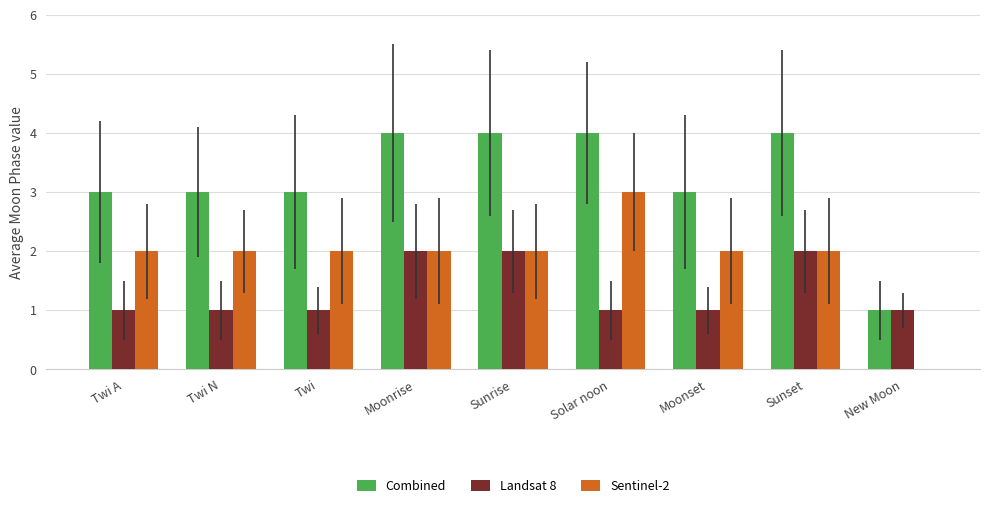

Is the value of Sentinel-2 at Moonset greater than the value of Combined at Twi A?

No